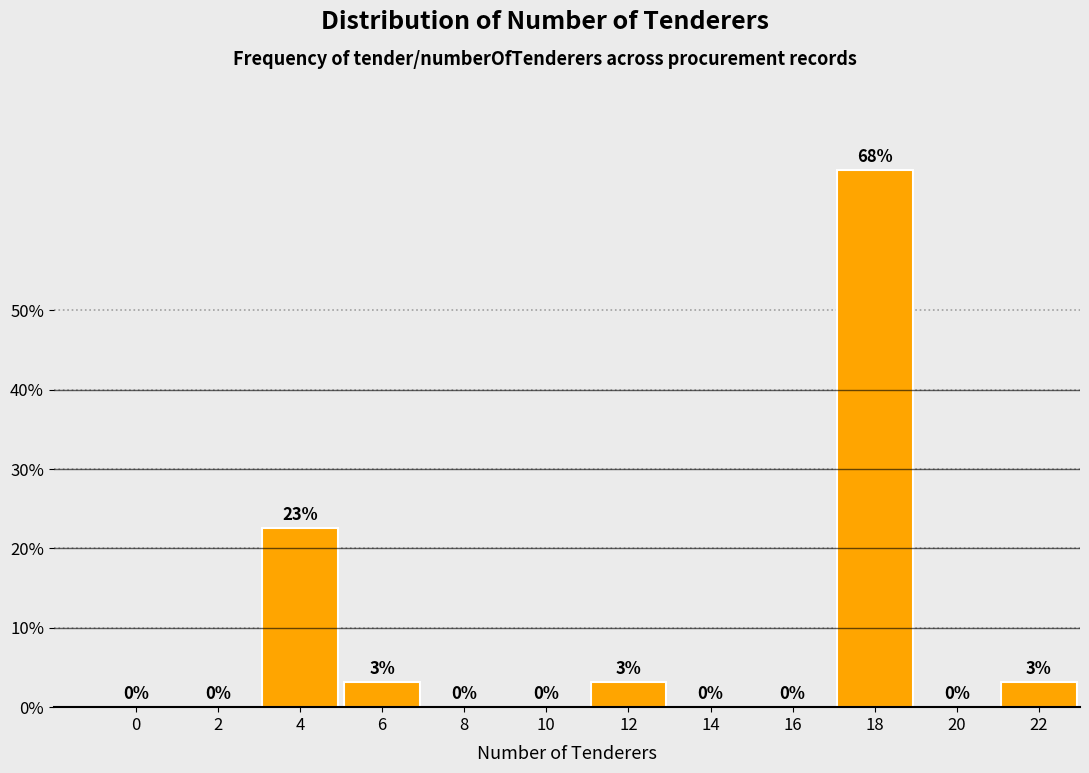

Which category has the highest value across all series?

18